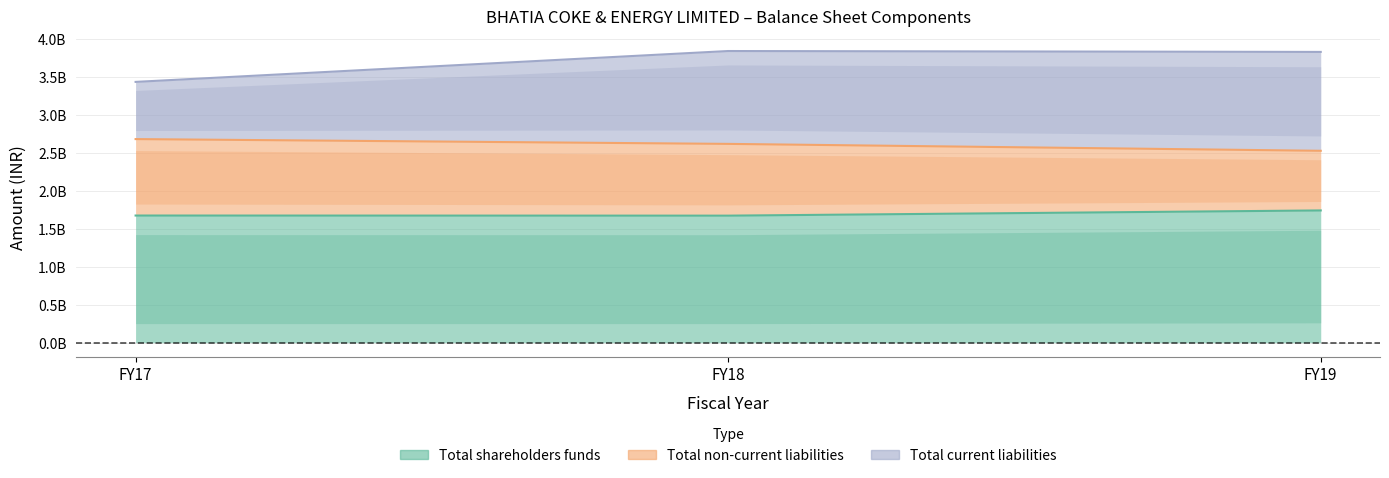

True or false: Total non-current liabilities has a value of 2523995000 at FY19.

True